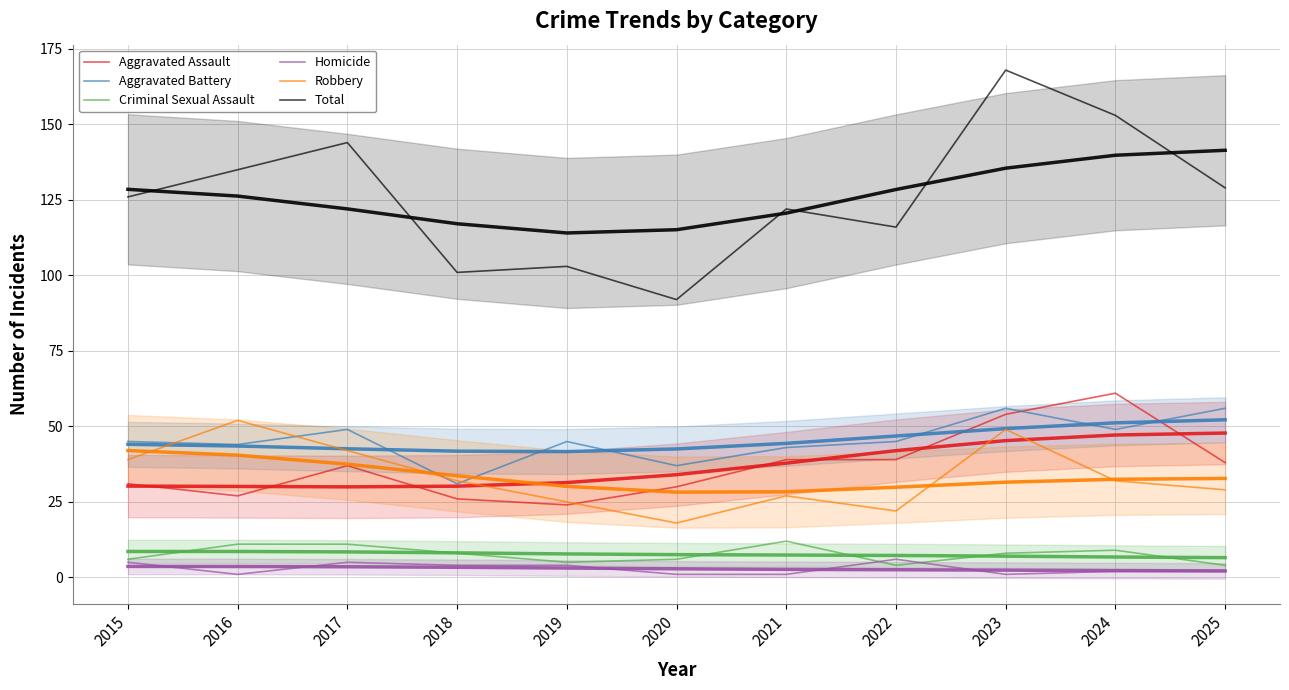

The value of Aggravated Battery at 2017 is 49. True or false?

True